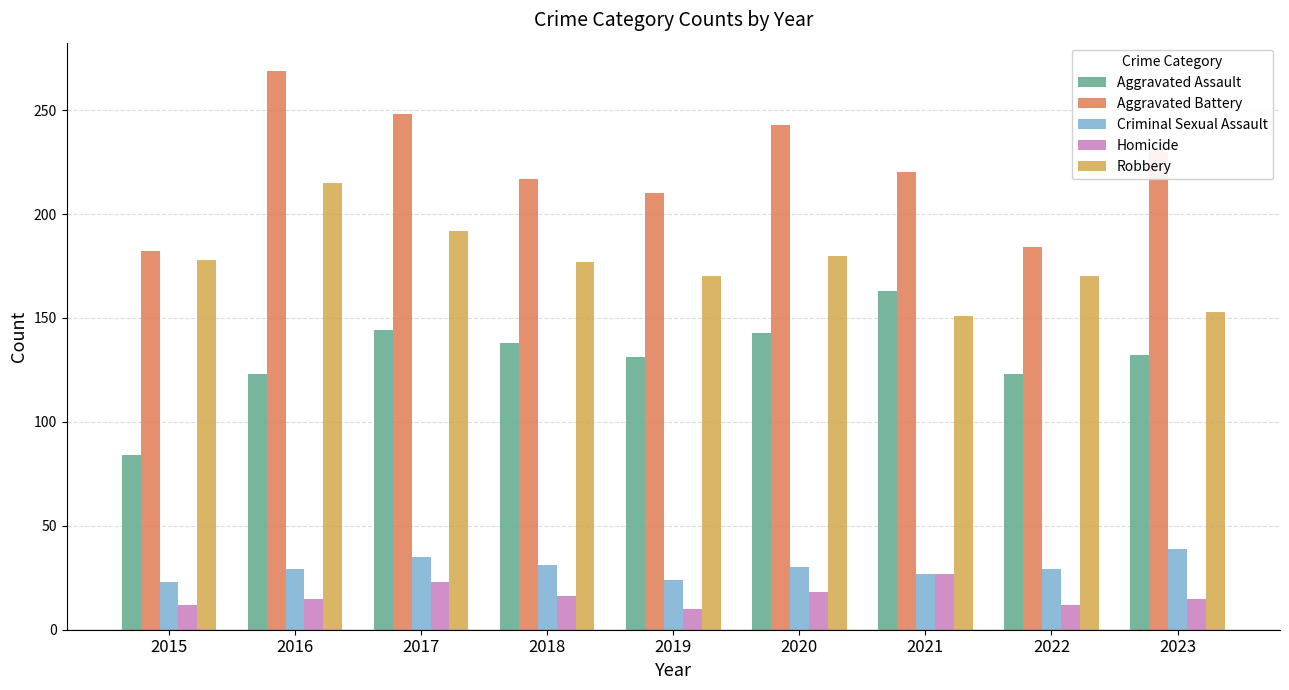

How many groups of bars are there?

9